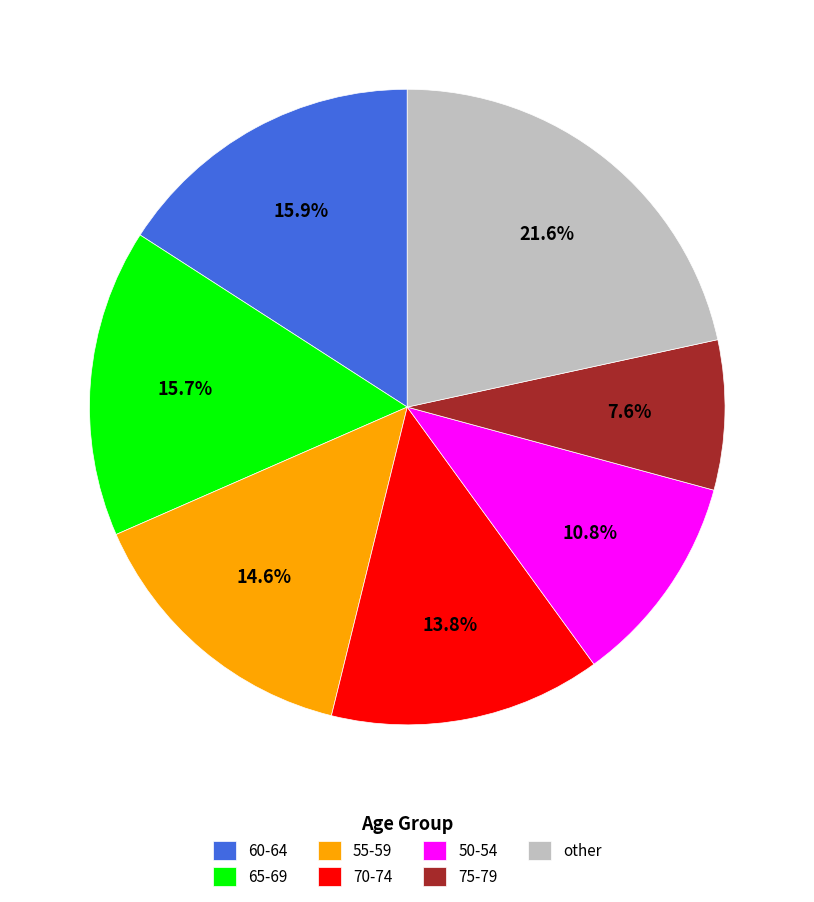

Which slice is the smallest?

75-79